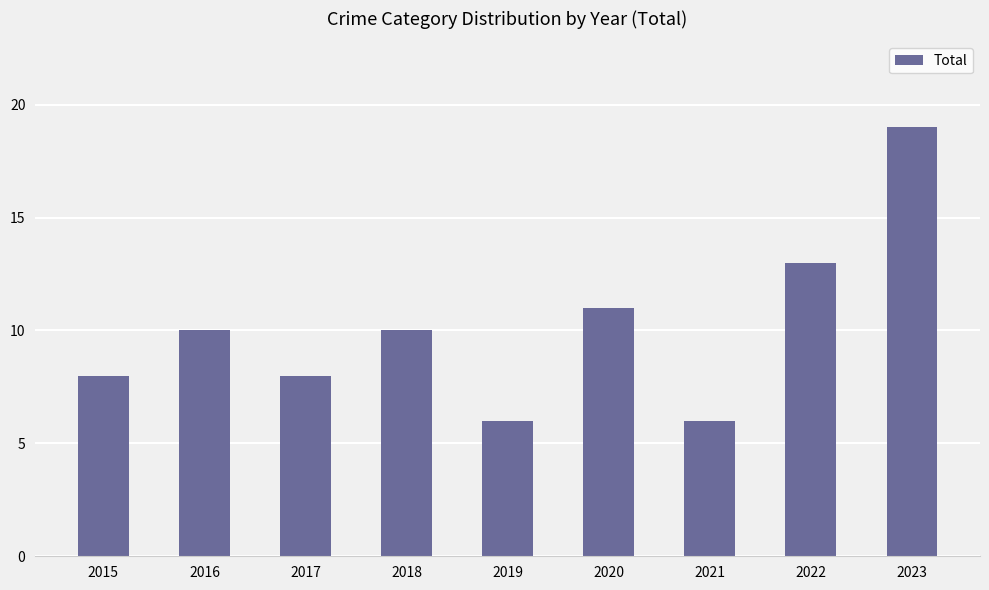

Which category has the highest value across all series?

2023